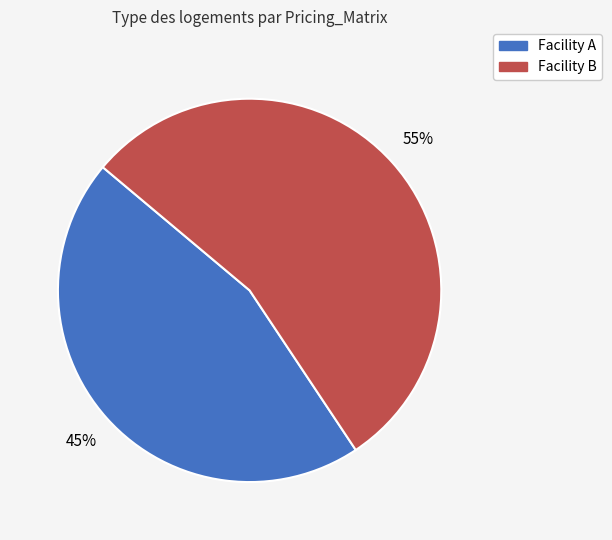

How many segments does this pie chart have?

2